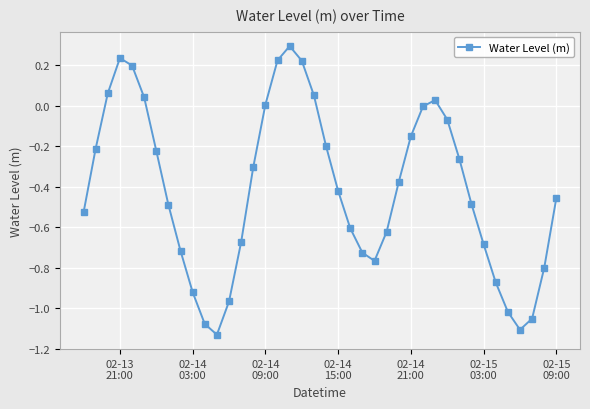

What is the difference between the maximum and minimum values?

1.4